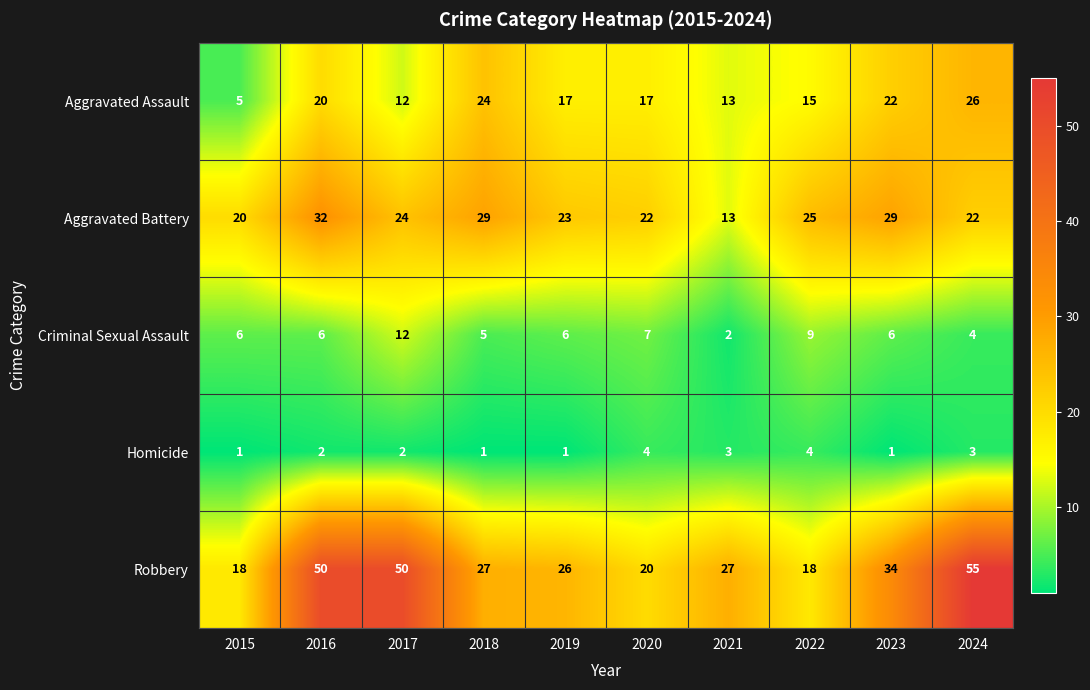

What is the difference between the second highest and minimum values in the Robbery series?

32